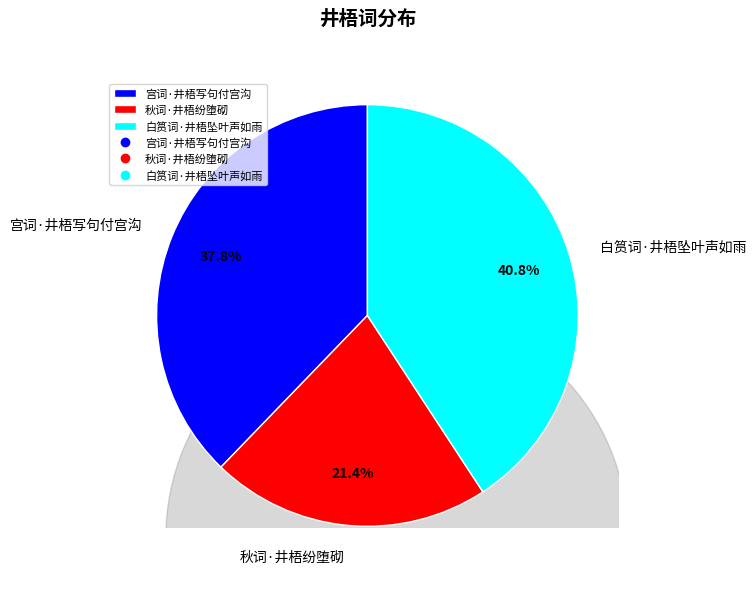

Is it true that 白筼词·井梧坠叶声如雨 is 41% of the pie?

True